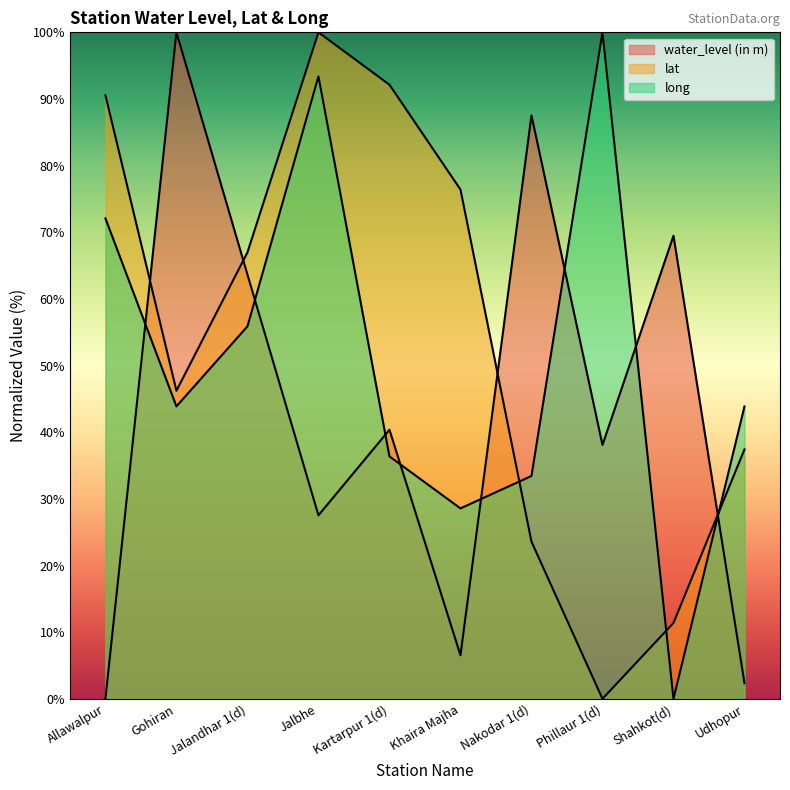

The water_level (in m) series shows 87.5 at Nakodar 1(d). True or false?

True